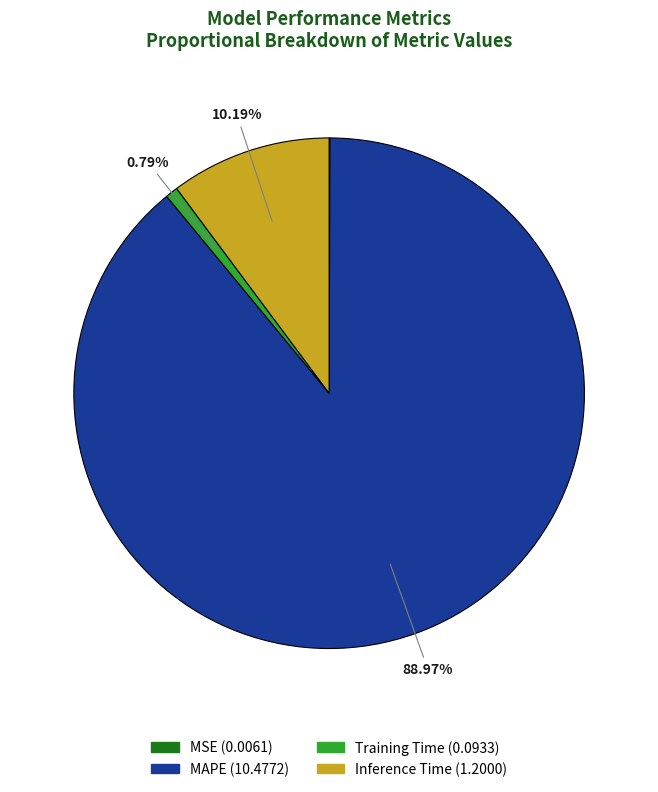

The Inference Time slice represents 10% of the pie. True or false?

True